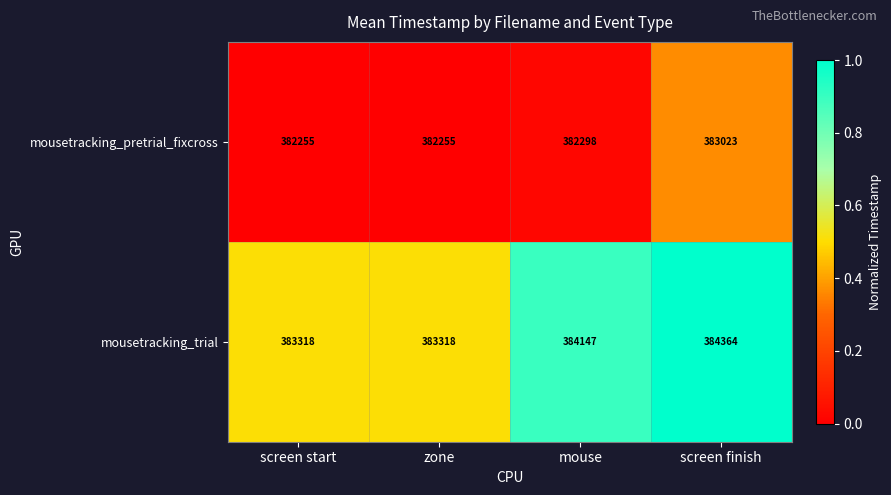

The mousetracking_trial series shows 383318 at screen start. True or false?

True